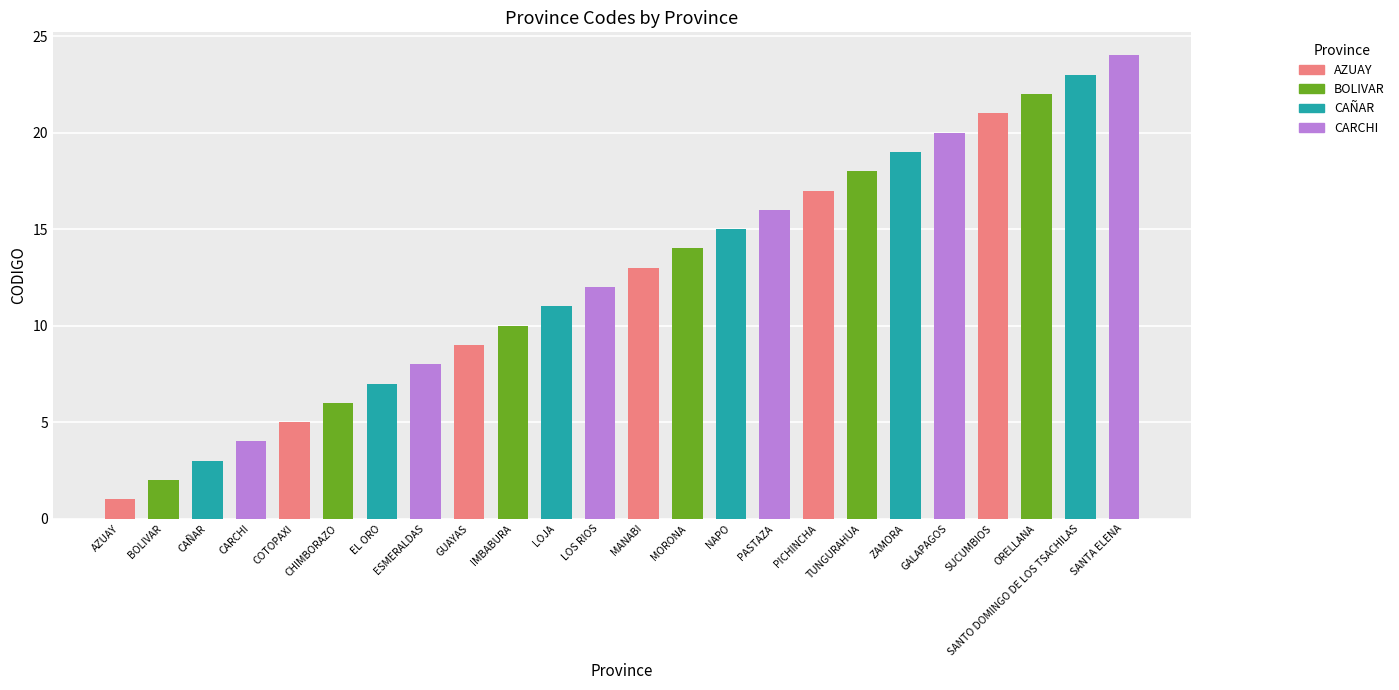

Is it true that the value at MANABI is 18?

False